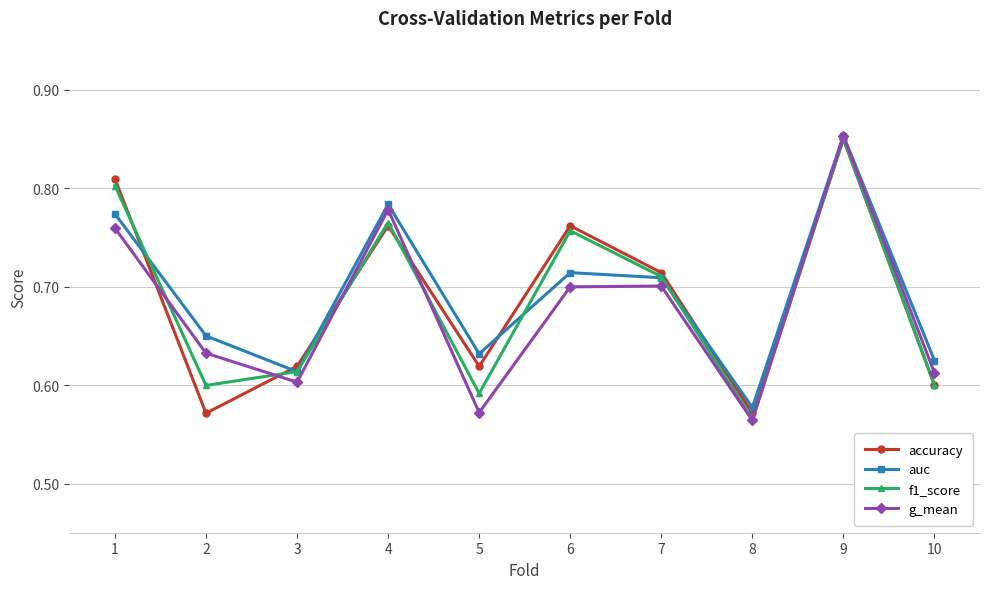

Between 6 and 10, which series saw the biggest shift?

accuracy